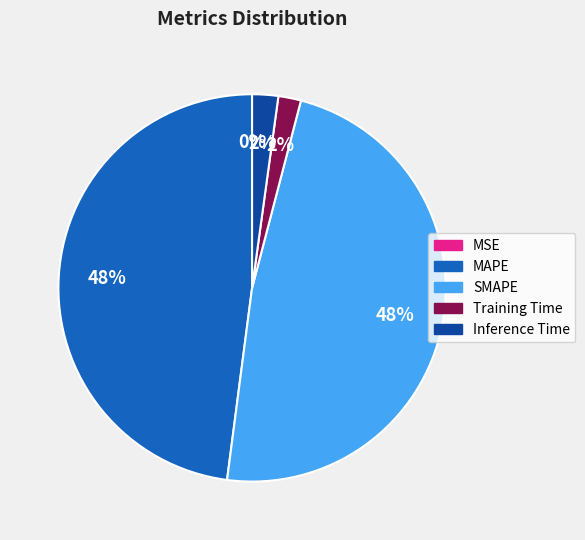

Is SMAPE the majority of the pie?

No